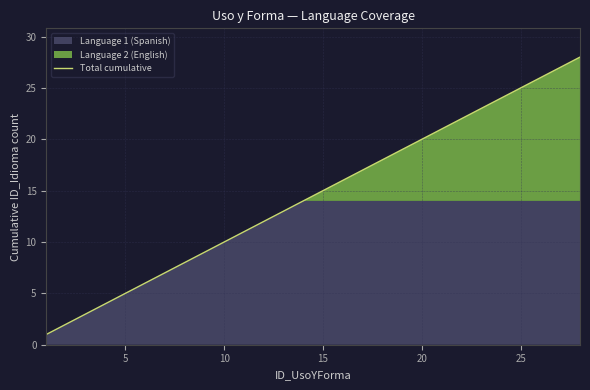

True or false: Total cumulative has a value of 5 at 5.

True